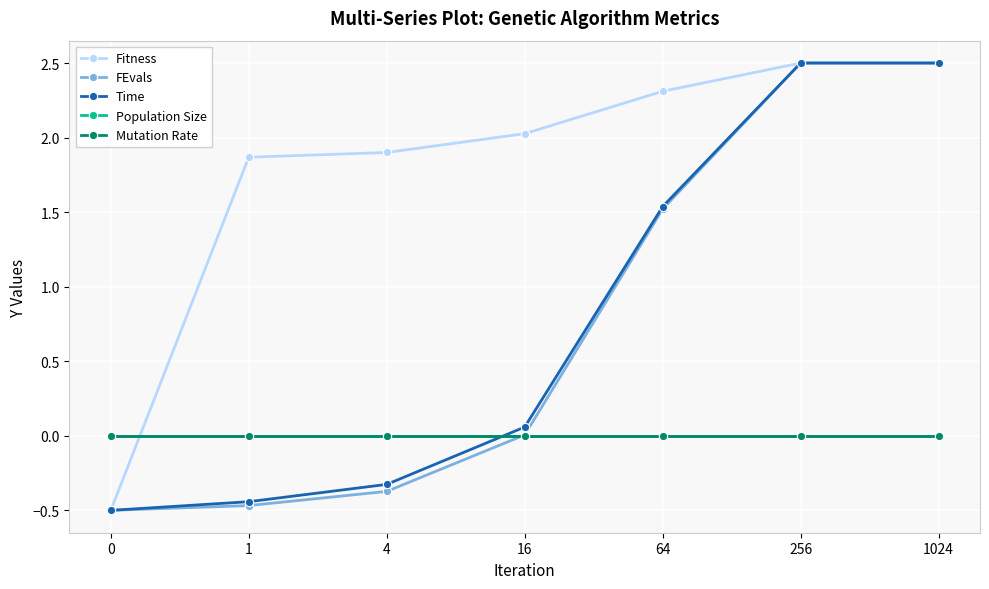

Does the chart have visible grid lines?

Yes